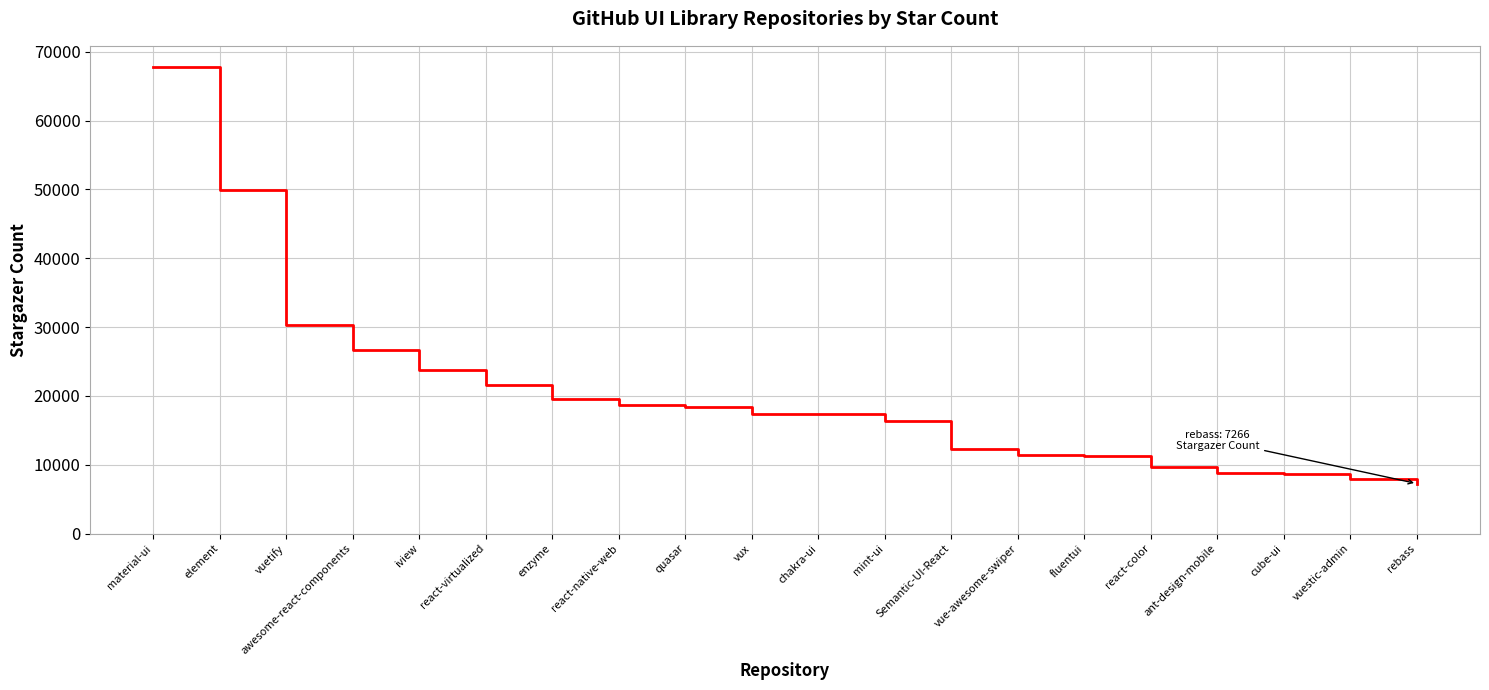

What is the change in value from vue-awesome-swiper to cube-ui?

-2704